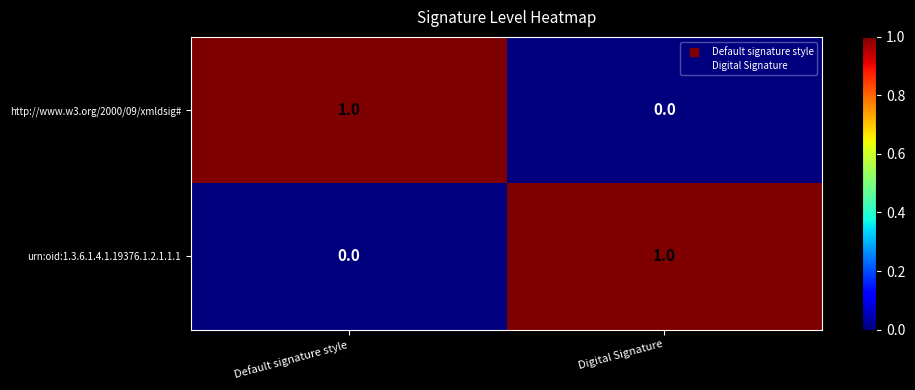

List the labels in order of urn:oid:1.3.6.1.4.1.19376.1.2.1.1.1 value, largest first.

Digital Signature, Default signature style